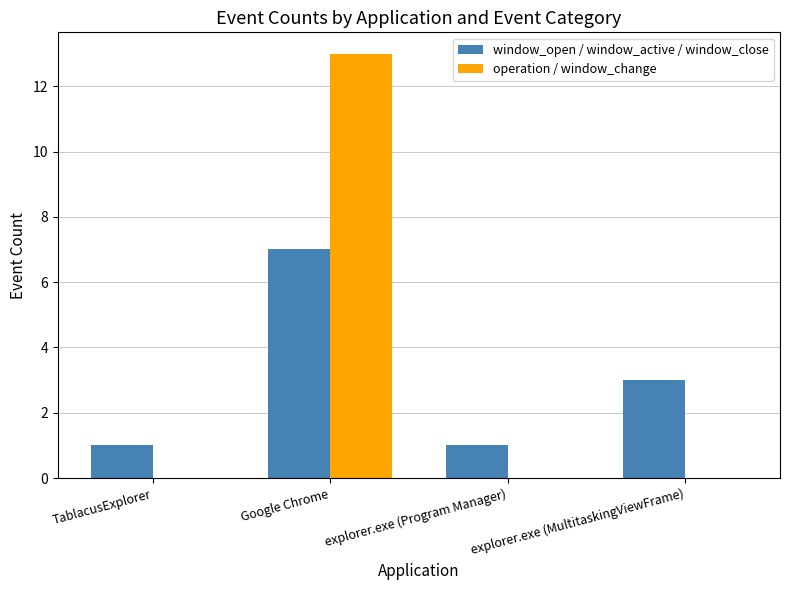

What is the highest value of the operation / window_change series?

13